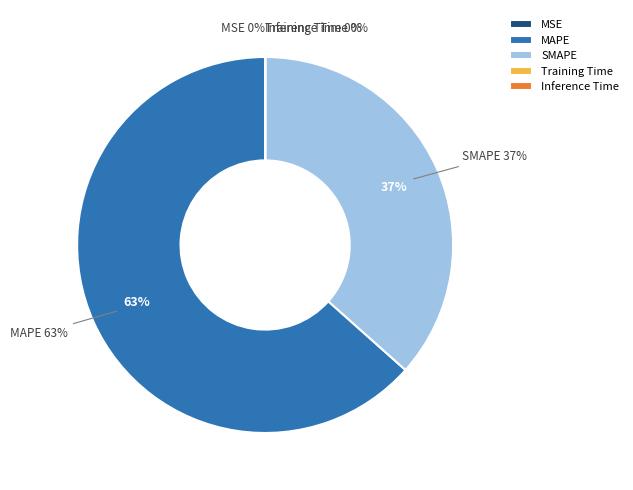

The Inference Time slice represents 10% of the pie. True or false?

False